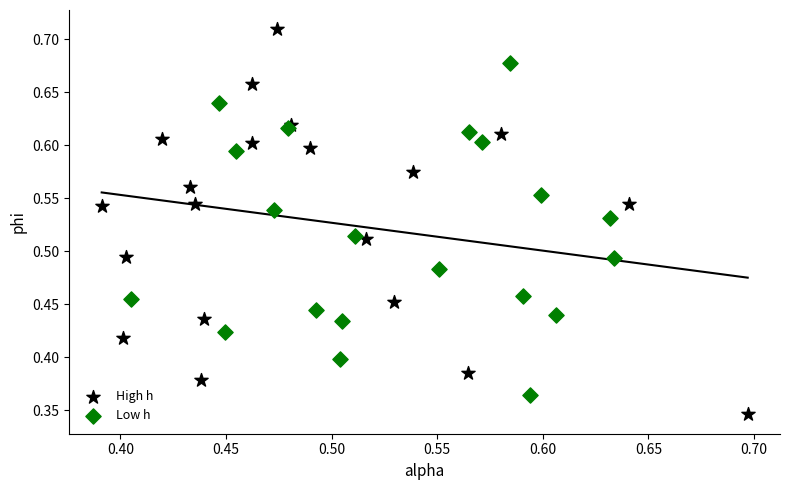

Which series reaches the minimum Y coordinate?

High h